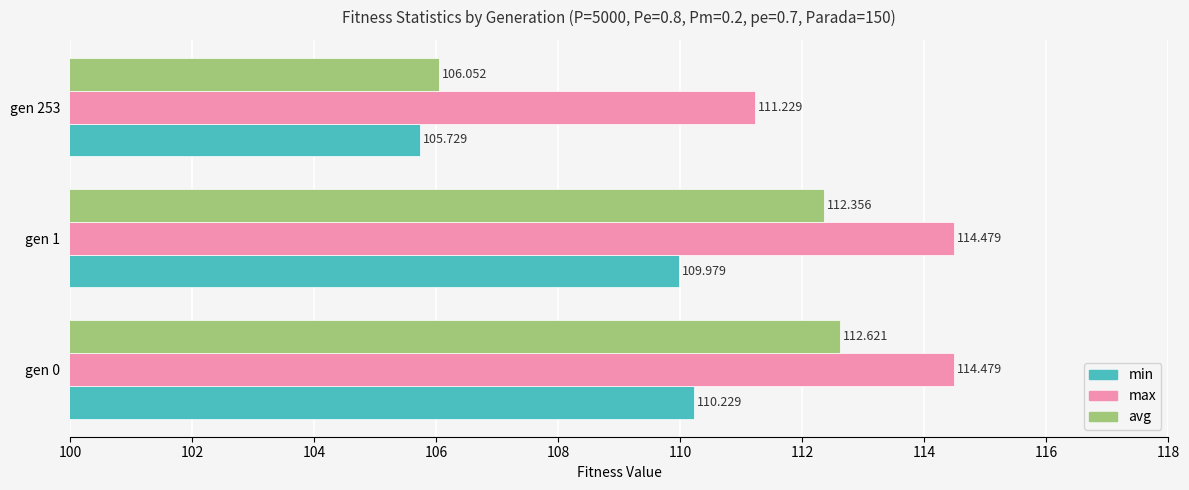

Between gen 0 and gen 253, which series saw the biggest shift?

avg